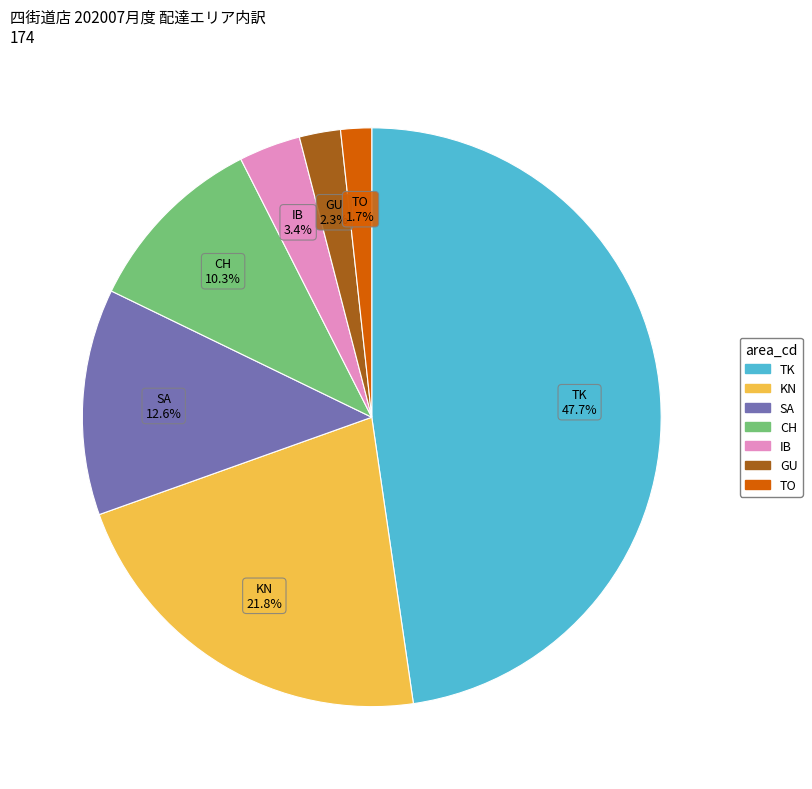

To the nearest percent, what is the average slice percentage?

14%